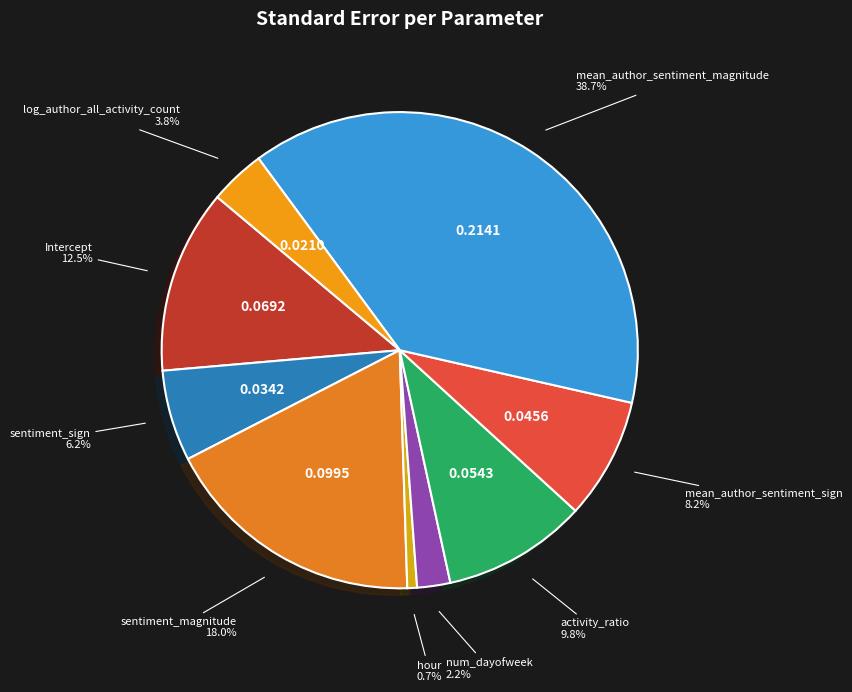

Do sentiment_magnitude and hour together represent more than half of the pie?

No